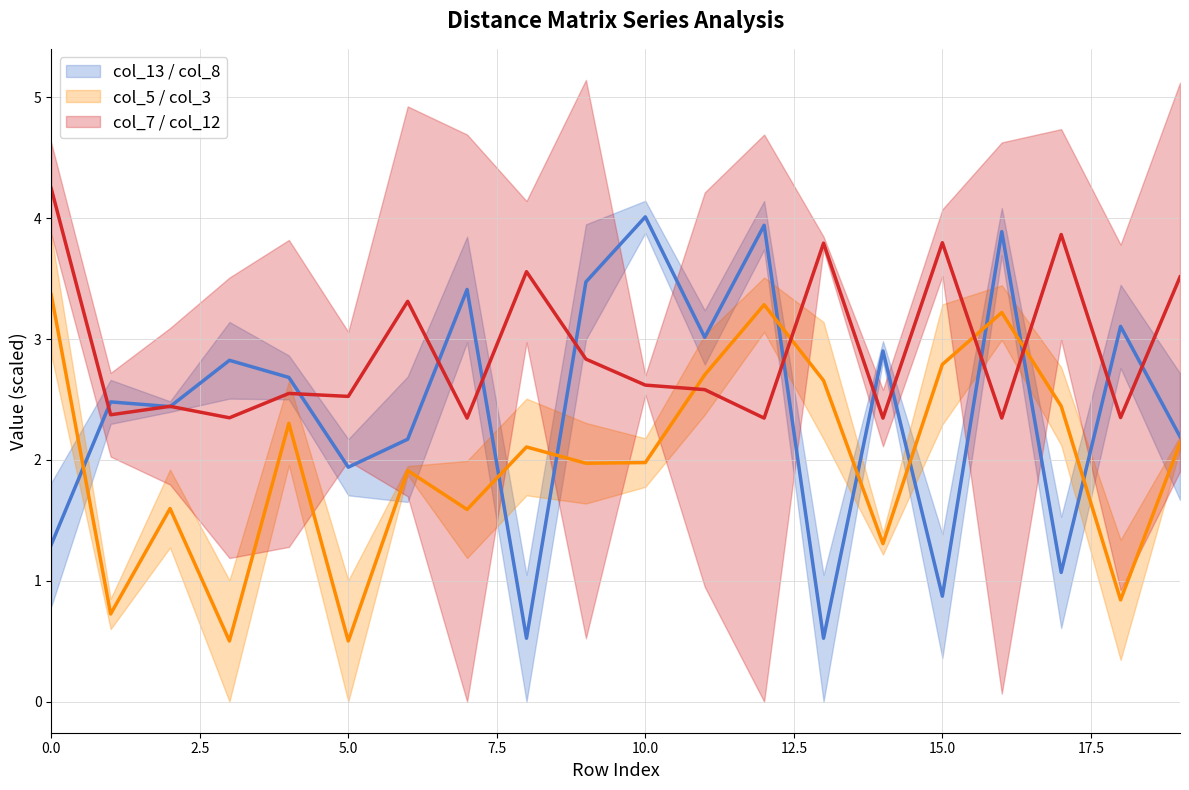

Between 7.5 and 13, which is larger?

7.5